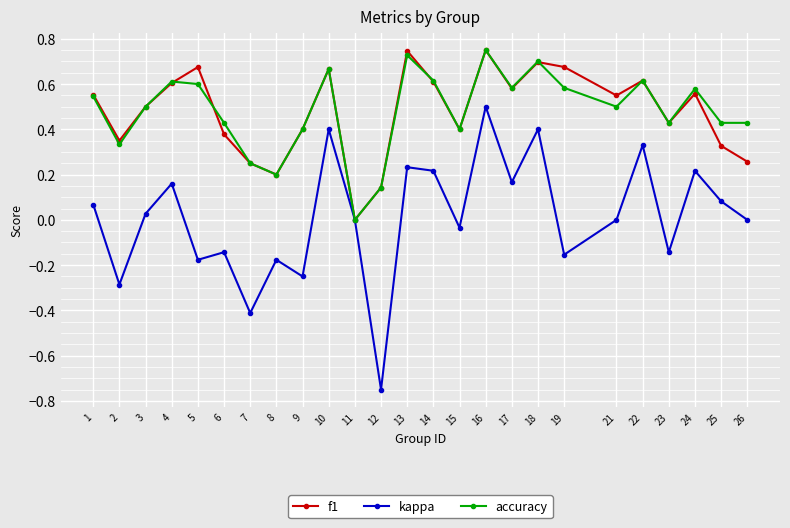

At which category is the sum across all series the highest?

16